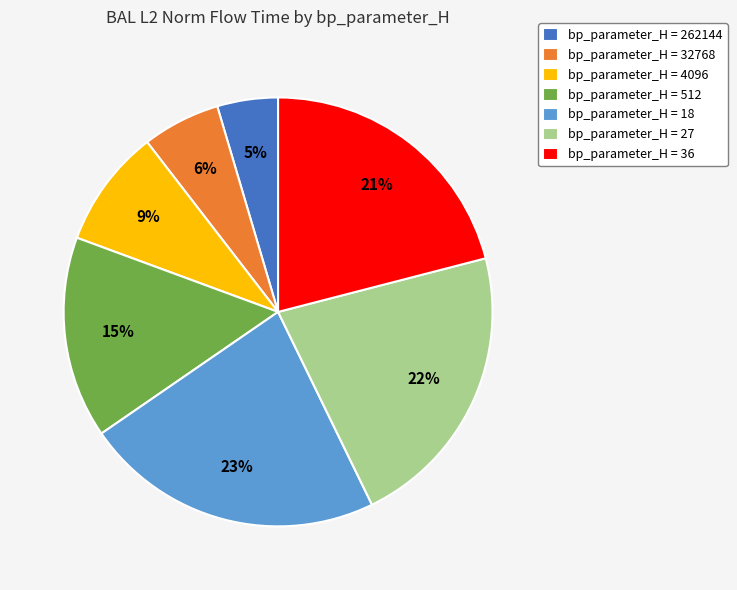

Rank the categories by value from lowest to highest.

bp_parameter_H = 262144, bp_parameter_H = 32768, bp_parameter_H = 4096, bp_parameter_H = 512, bp_parameter_H = 36, bp_parameter_H = 27, bp_parameter_H = 18